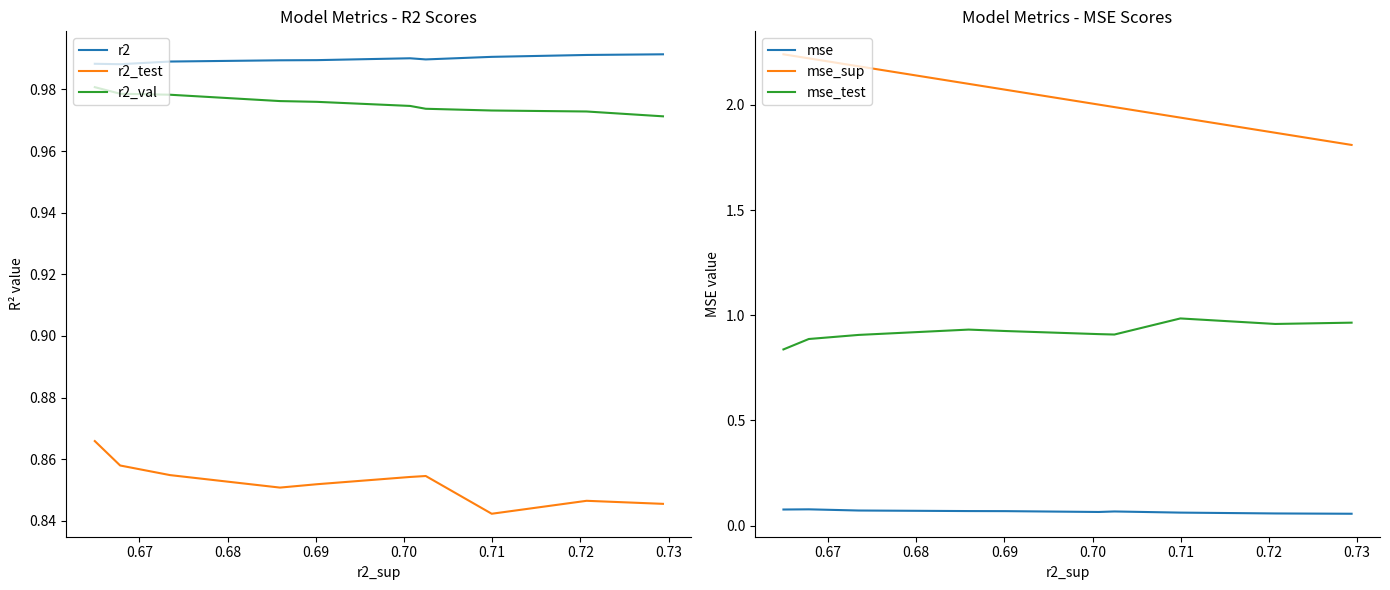

Does the chart display data point markers on the line(s)?

No